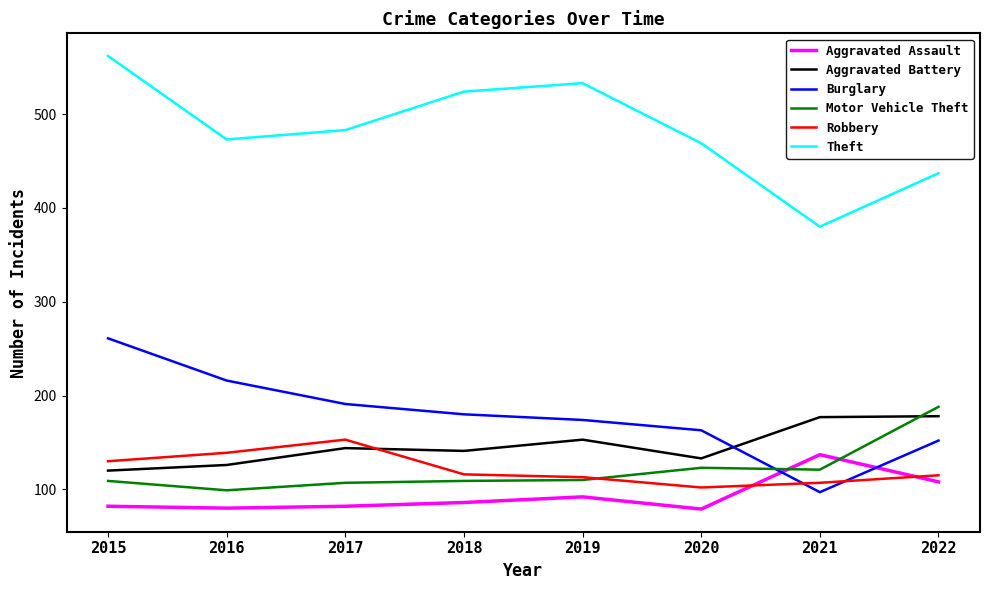

How many distinct data groups are displayed?

6